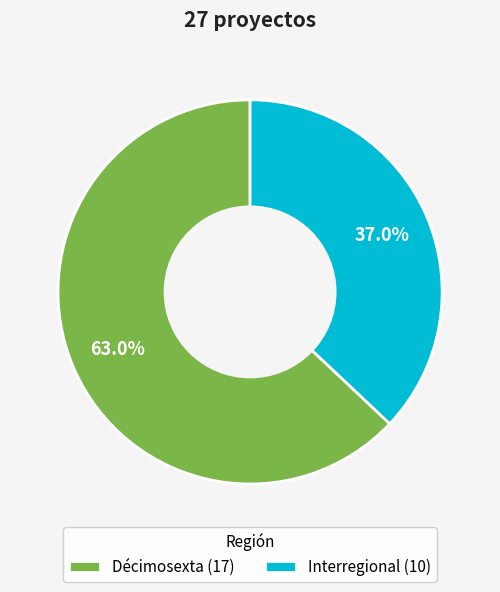

To the nearest percent, what is the difference between the Interregional and Décimosexta slice percentages?

26%